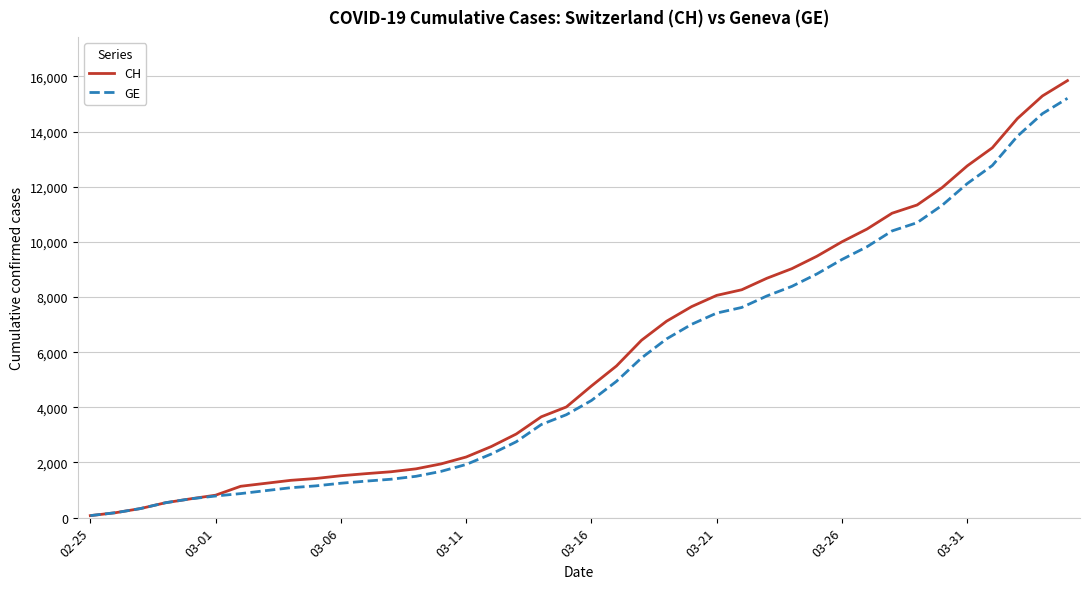

What is the maximum value for CH?

15850